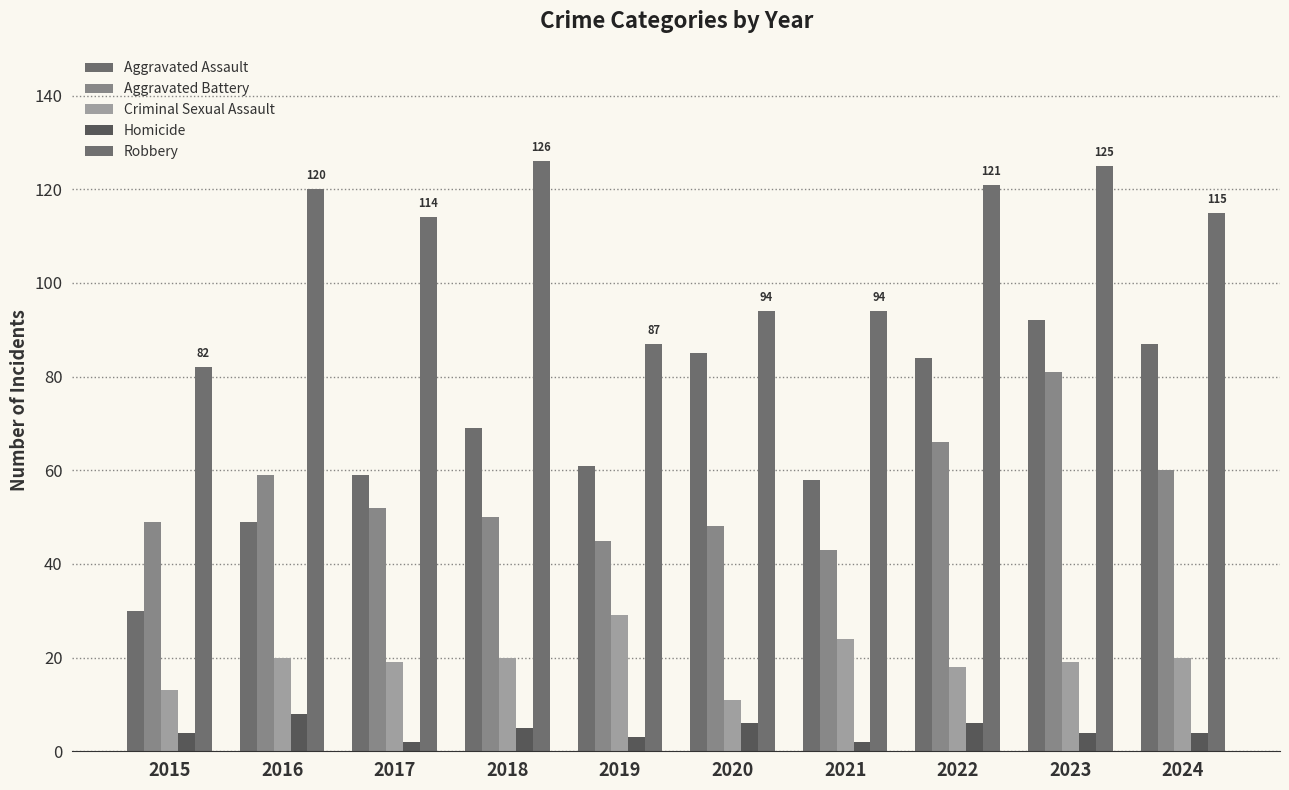

Rank the series by their maximum value, from lowest to highest.

Homicide, Criminal Sexual Assault, Aggravated Battery, Aggravated Assault, Robbery